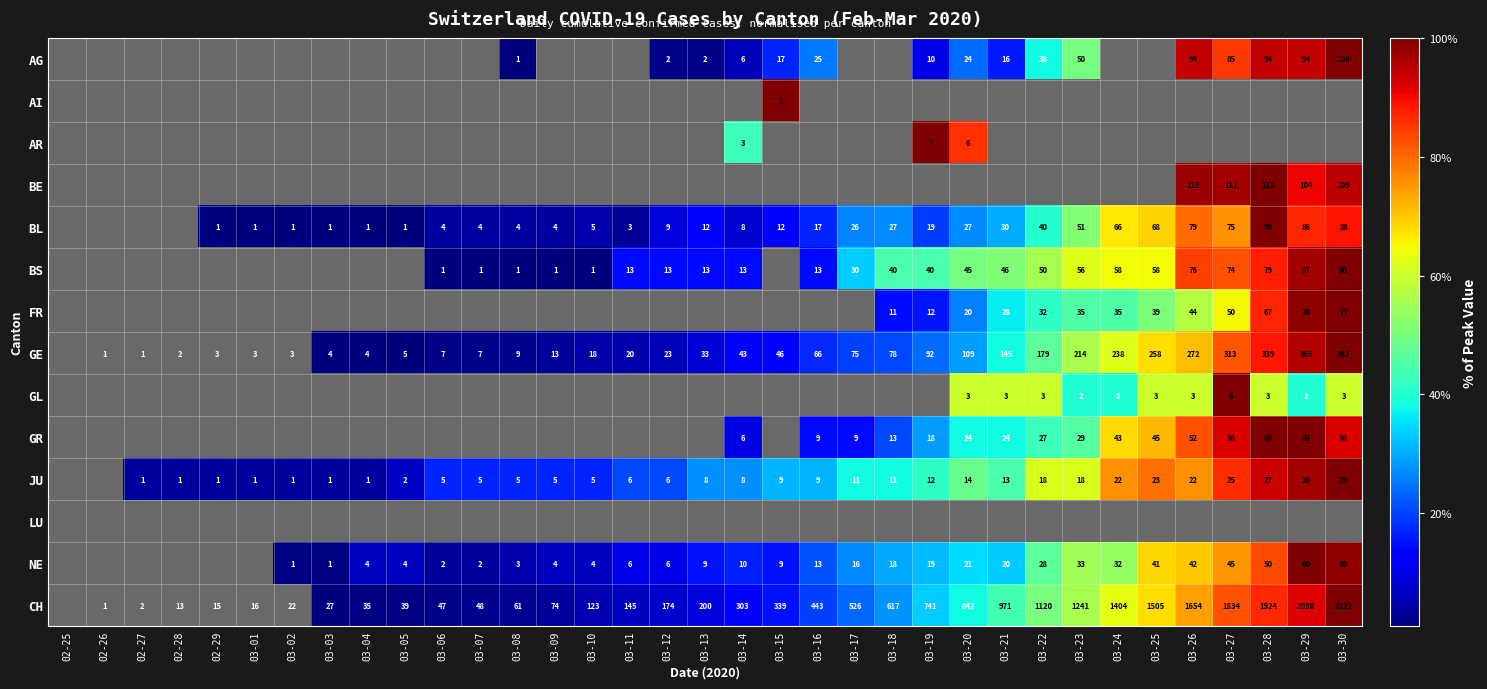

Count the number of data series in this chart.

14